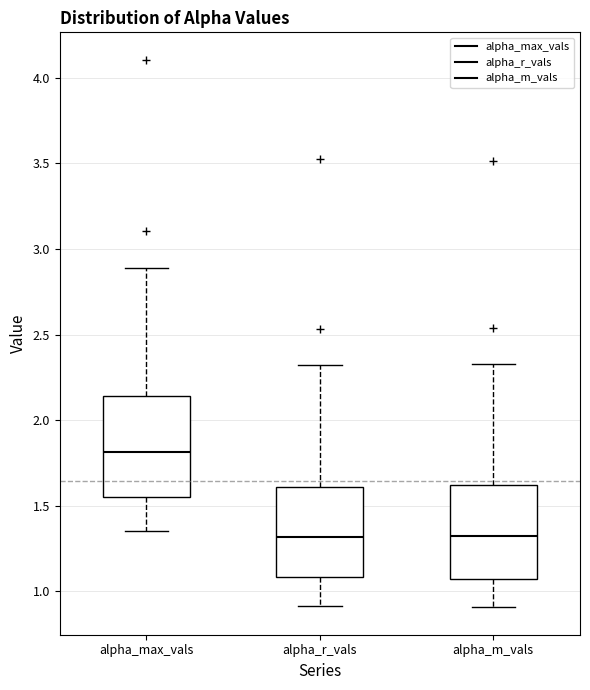

Where does the median line of the box for alpha_m_vals sit on the y-axis? The values are not printed on the chart, so give them approximately, as read against the axis.

1.30